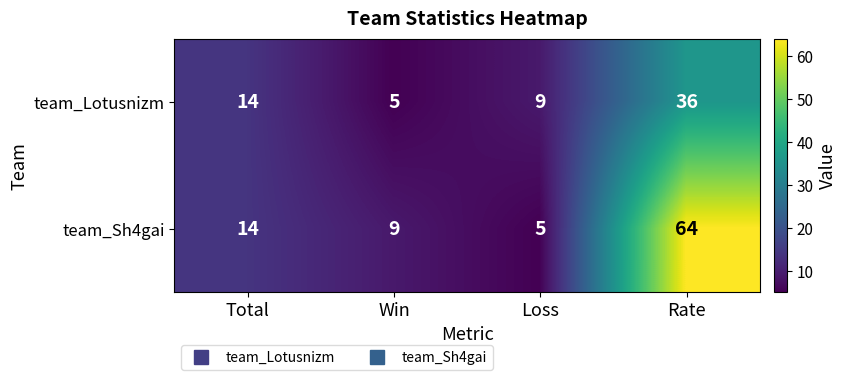

Which category has the highest value across all series?

Rate